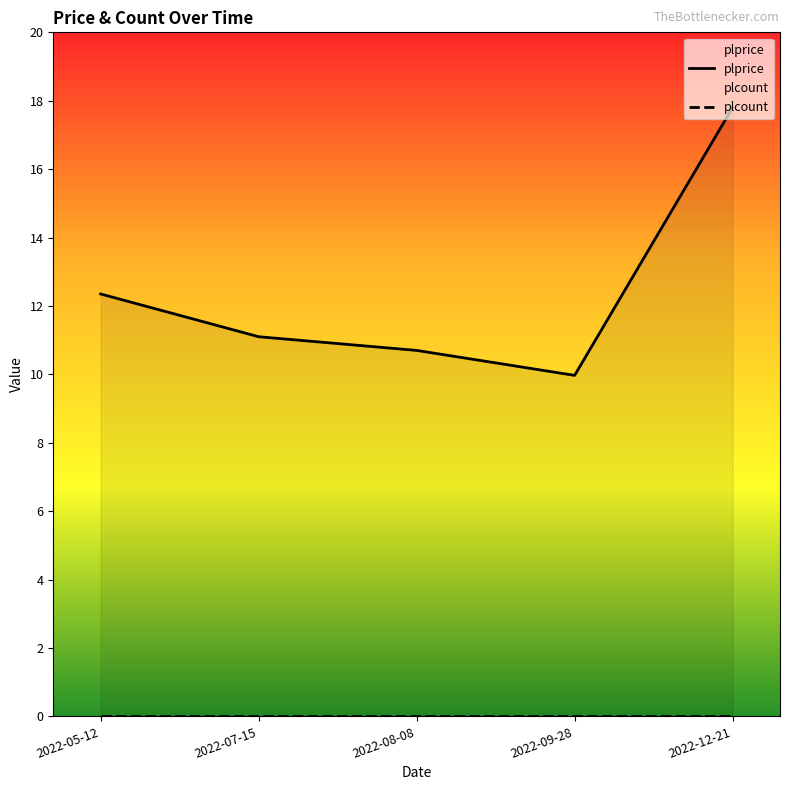

Reading left to right, transcribe all the data shown in this chart.

2022-05-12=12.3	2022-07-15=11.1	2022-08-08=10.7	2022-09-28=10.0	2022-12-21=17.8